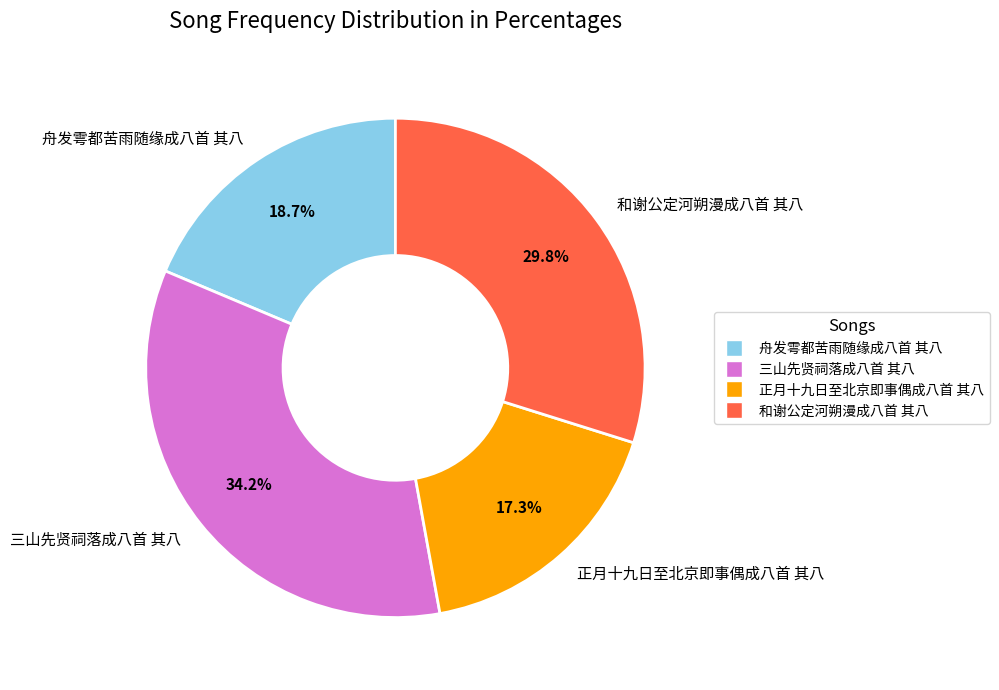

What is the smallest slice in the pie chart?

正月十九日至北京即事偶成八首 其八